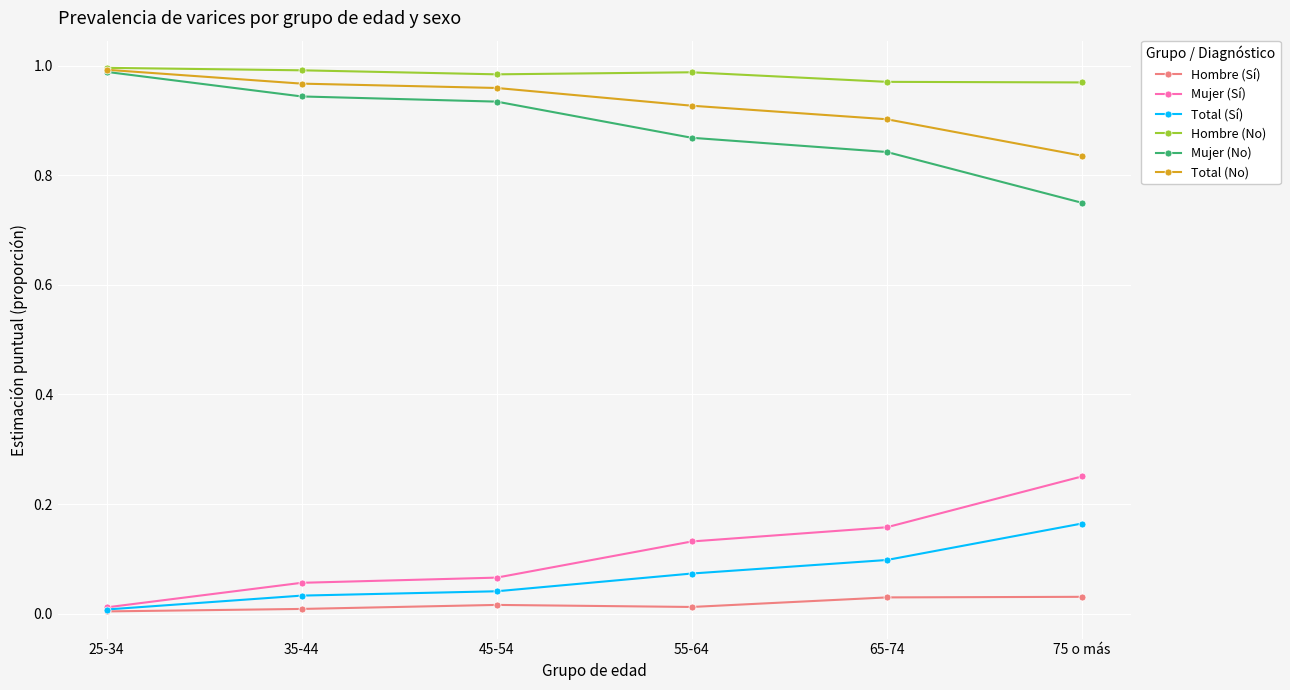

True or false: Mujer (No) has more than 2 points higher than both neighbors.

False